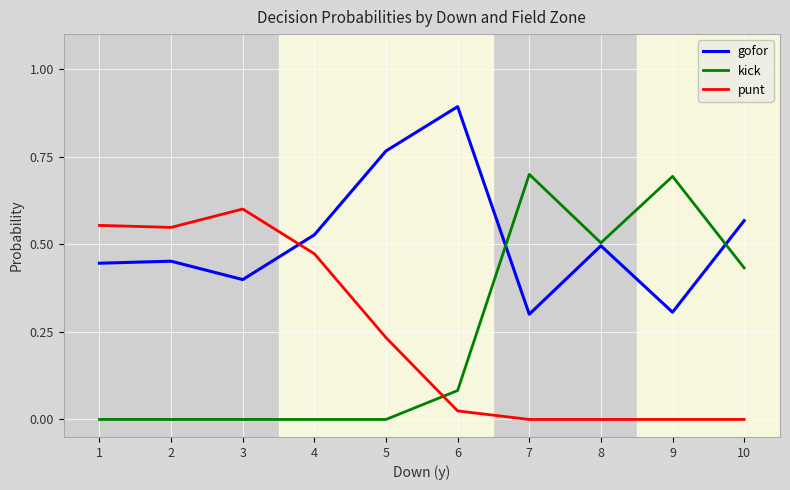

How many intersections are there between kick and punt?

1